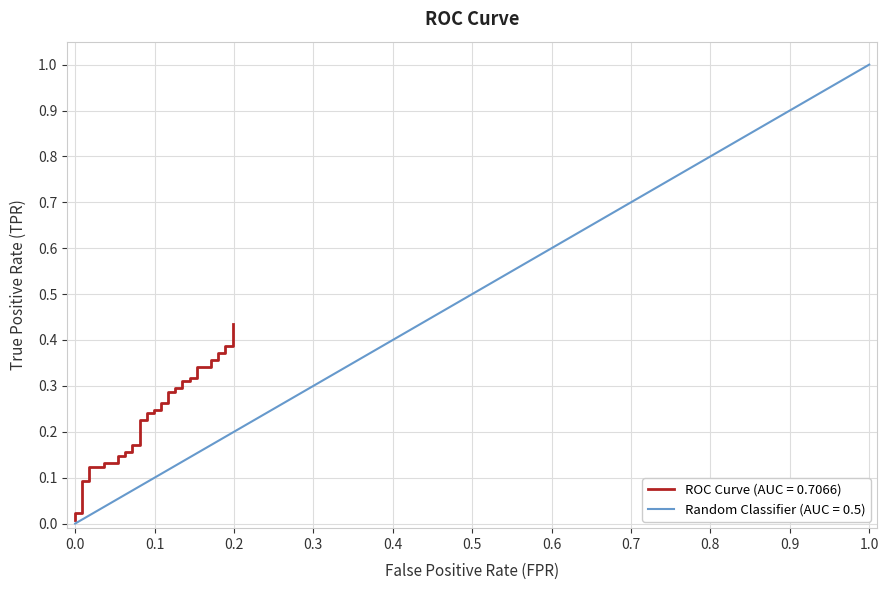

Is this an area chart (filled region under the line)?

No